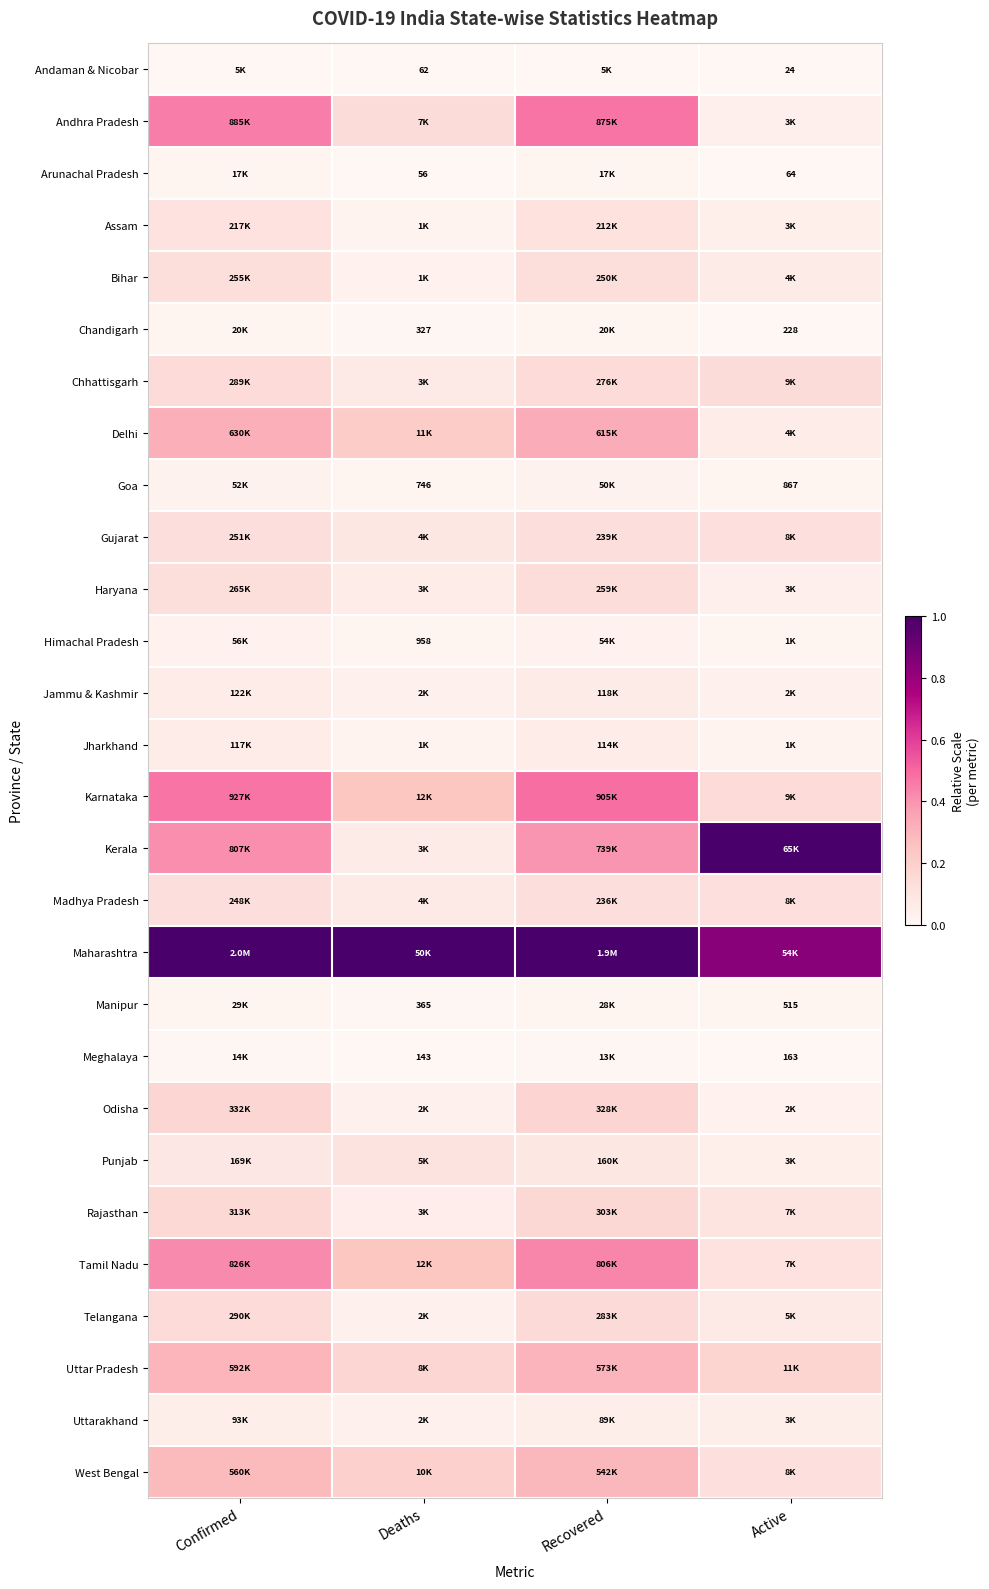

List the series in order of their peak value, lowest first.

Andaman & Nicobar, Meghalaya, Arunachal Pradesh, Chandigarh, Manipur, Goa, Himachal Pradesh, Uttarakhand, Jharkhand, Jammu & Kashmir, Punjab, Assam, Madhya Pradesh, Gujarat, Bihar, Haryana, Chhattisgarh, Telangana, Rajasthan, Odisha, West Bengal, Uttar Pradesh, Delhi, Tamil Nadu, Andhra Pradesh, Karnataka, Kerala, Maharashtra